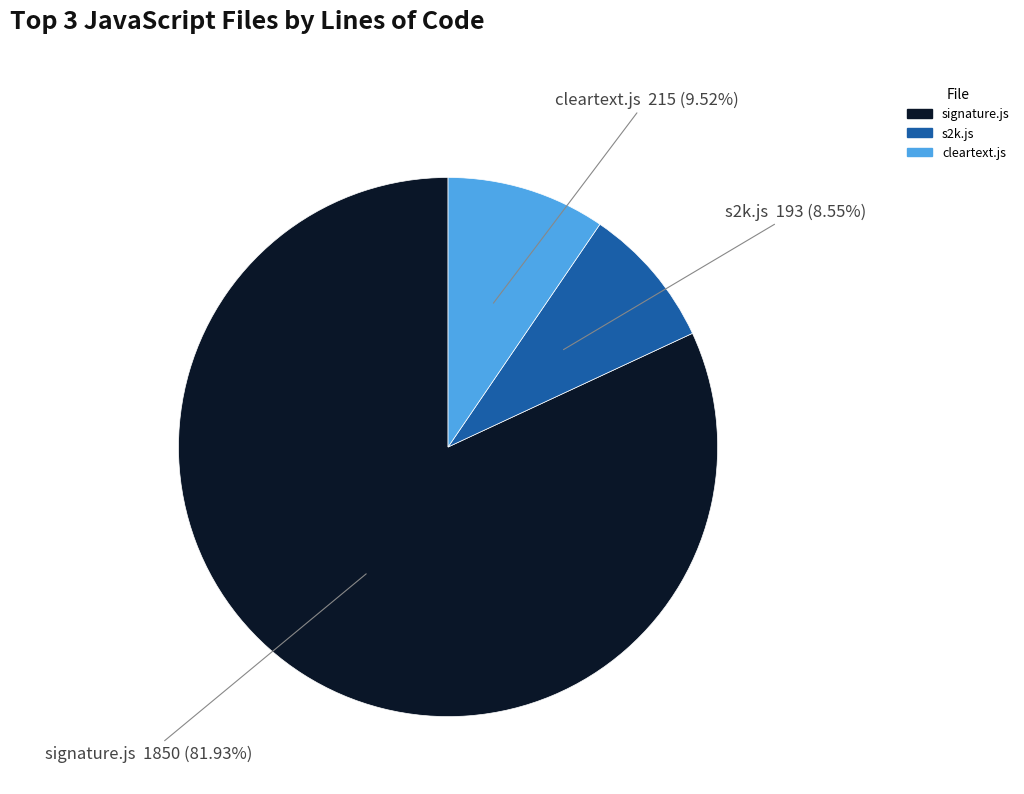

Does s2k.js represent more than half of the total?

No